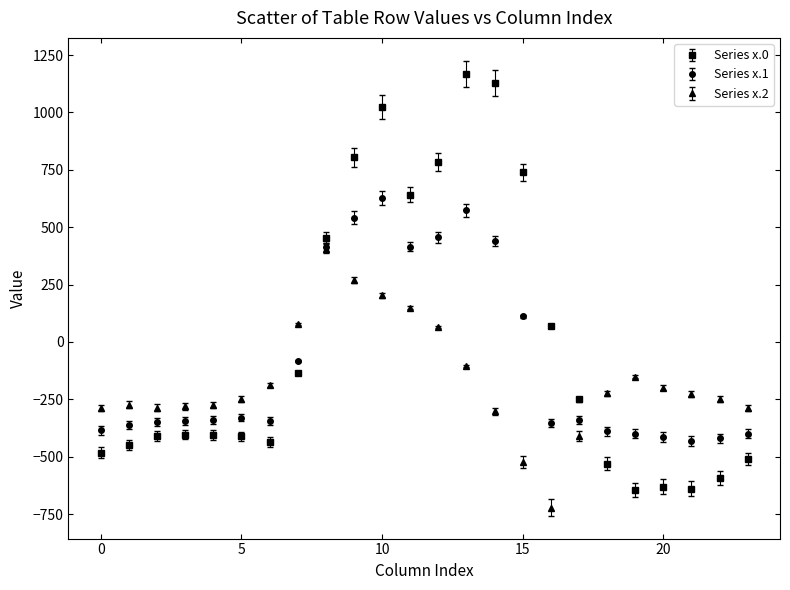

After their last crossing, which series has the higher values: Series x.0 or Series x.2?

Series x.2